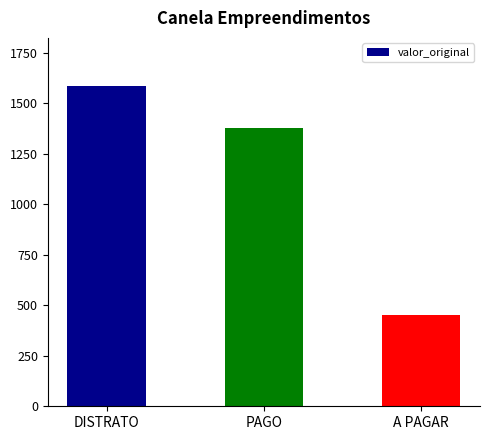

Does the chart contain any negative values?

No